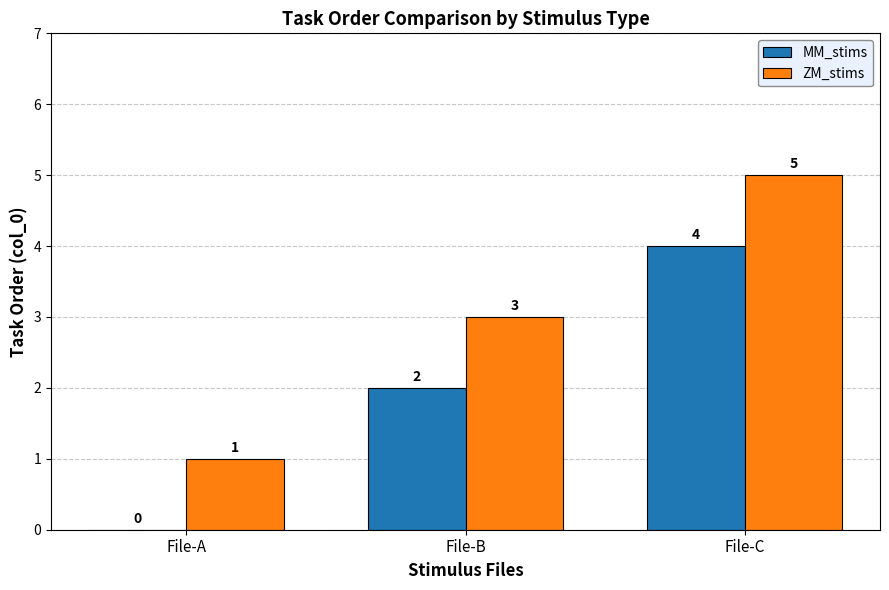

Reading left to right, list all the values displayed in this chart.

MM_stims: 0	2	4
ZM_stims: 1	3	5